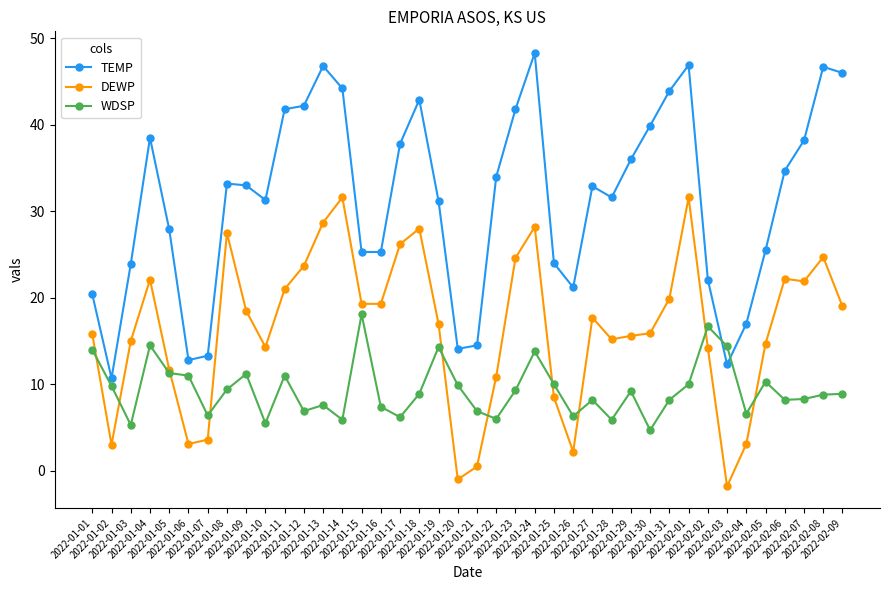

List the series in order of their overall mean, lowest first.

WDSP, DEWP, TEMP